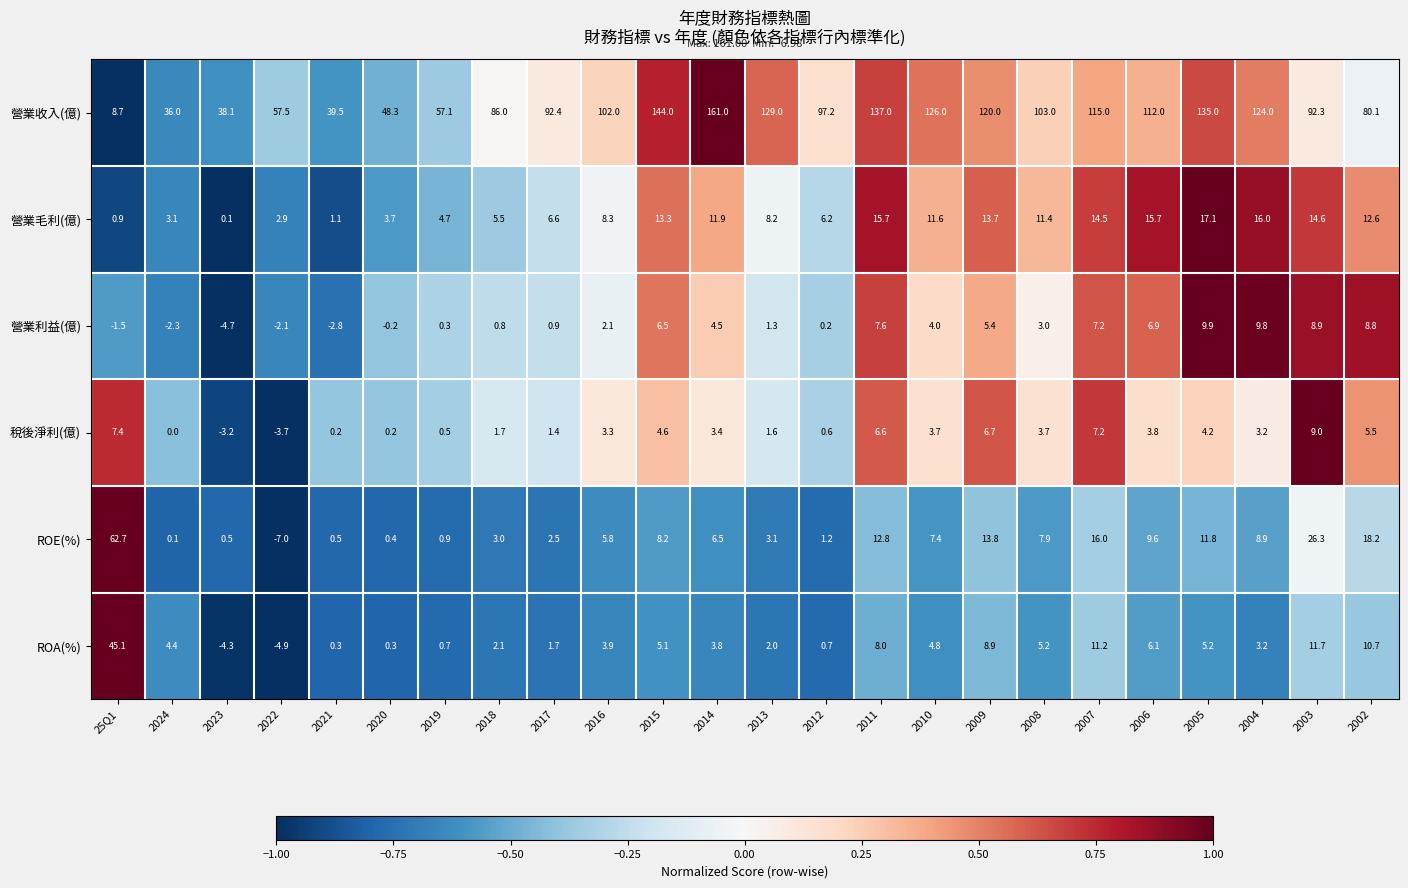

At how many categories does at least one series exceed 0?

24